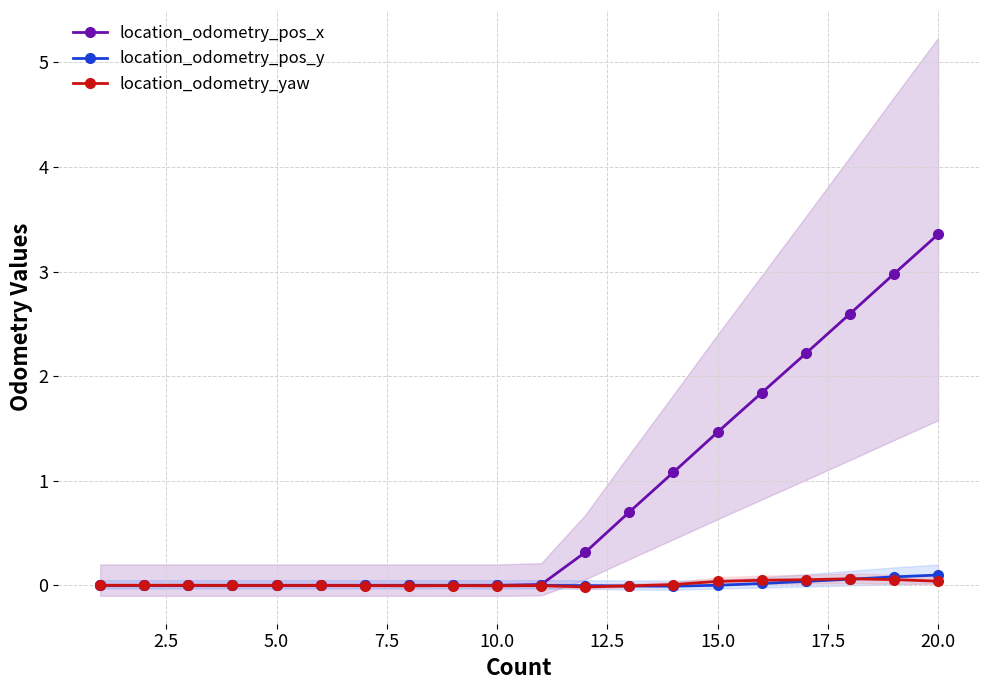

Which series has the largest range (max minus min)?

location_odometry_pos_x